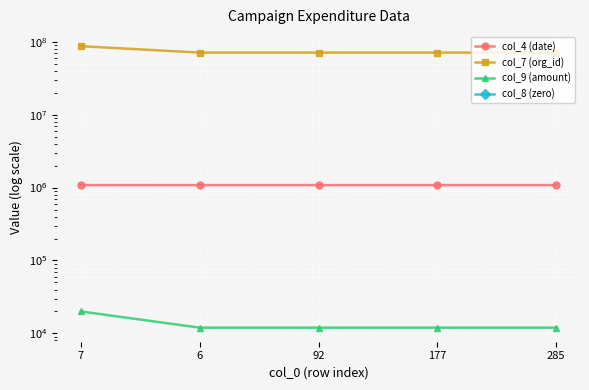

Count the number of data series in this chart.

4